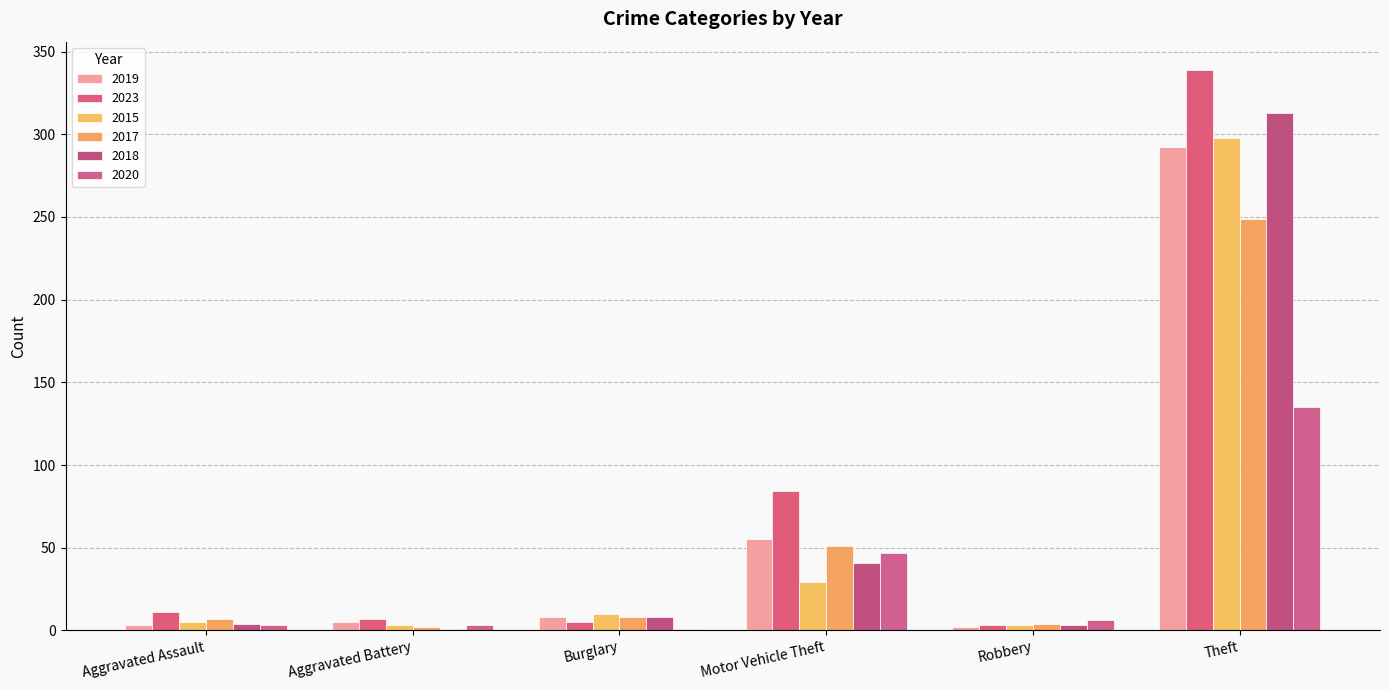

What is the sum of the 2017 values at Aggravated Assault and Theft?

256